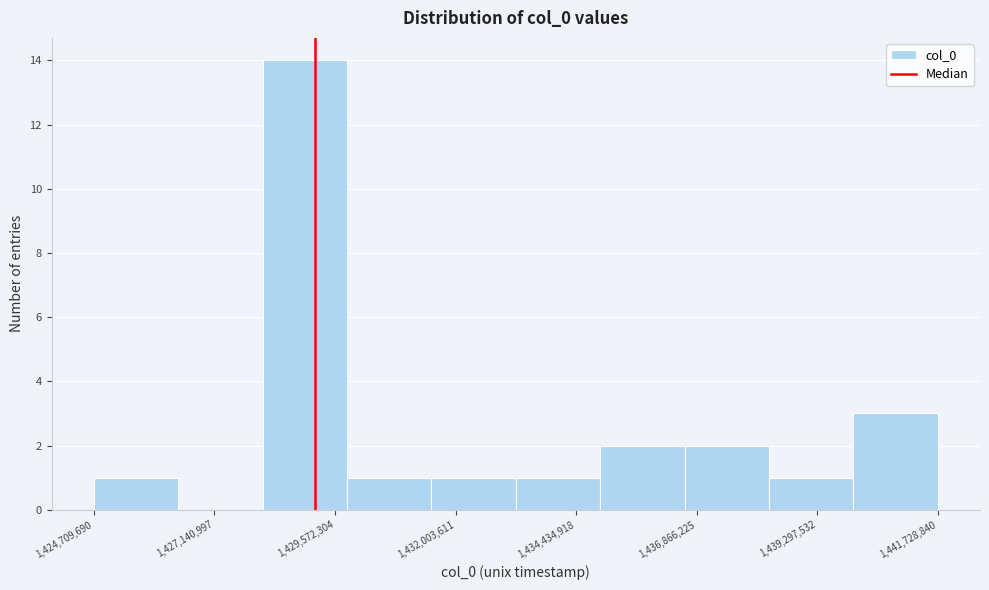

Read against the x-axis, roughly where is the centre of the tallest bar?

1429000000